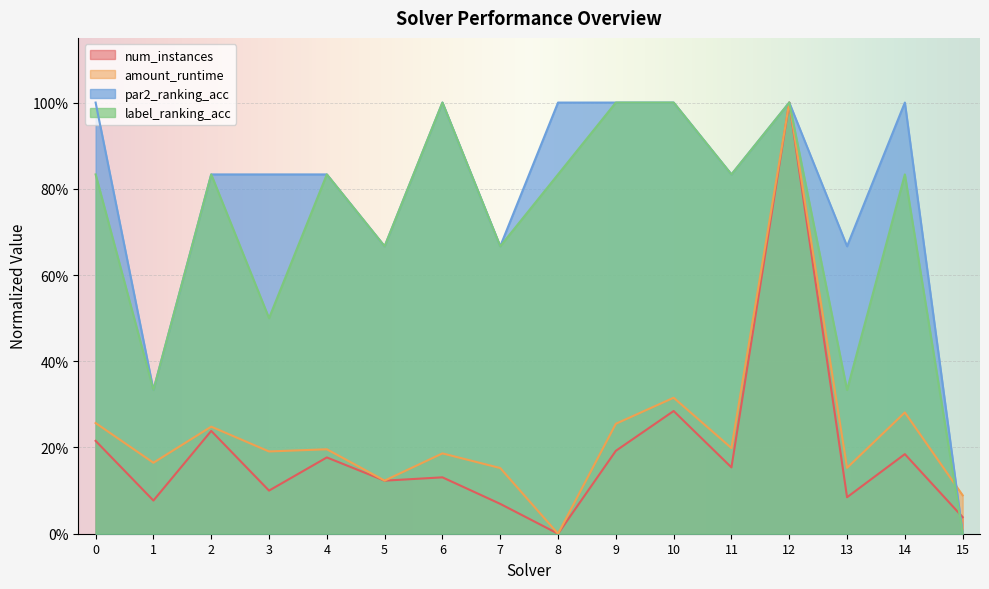

In amount_runtime, how many points are higher than both neighbors (excluding endpoints)?

6